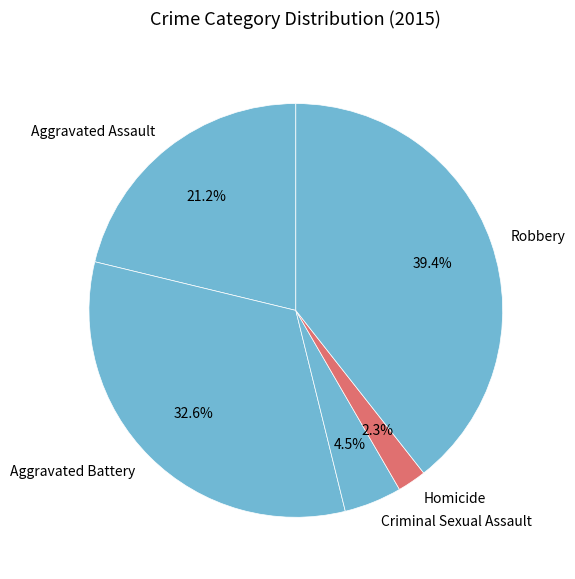

How many slices are in this pie chart?

5